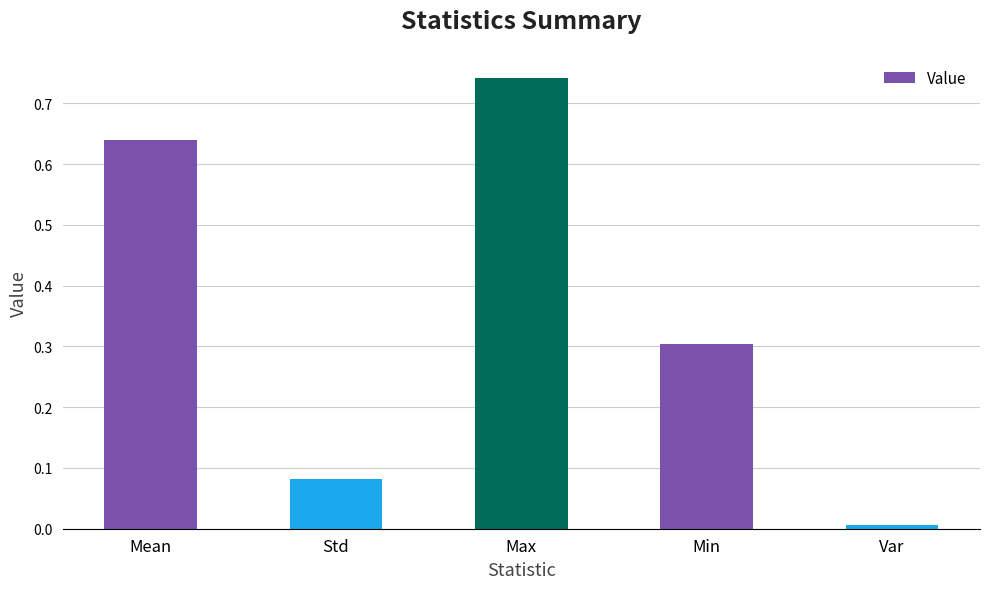

What is the difference between the values at Min and Mean?

0.3